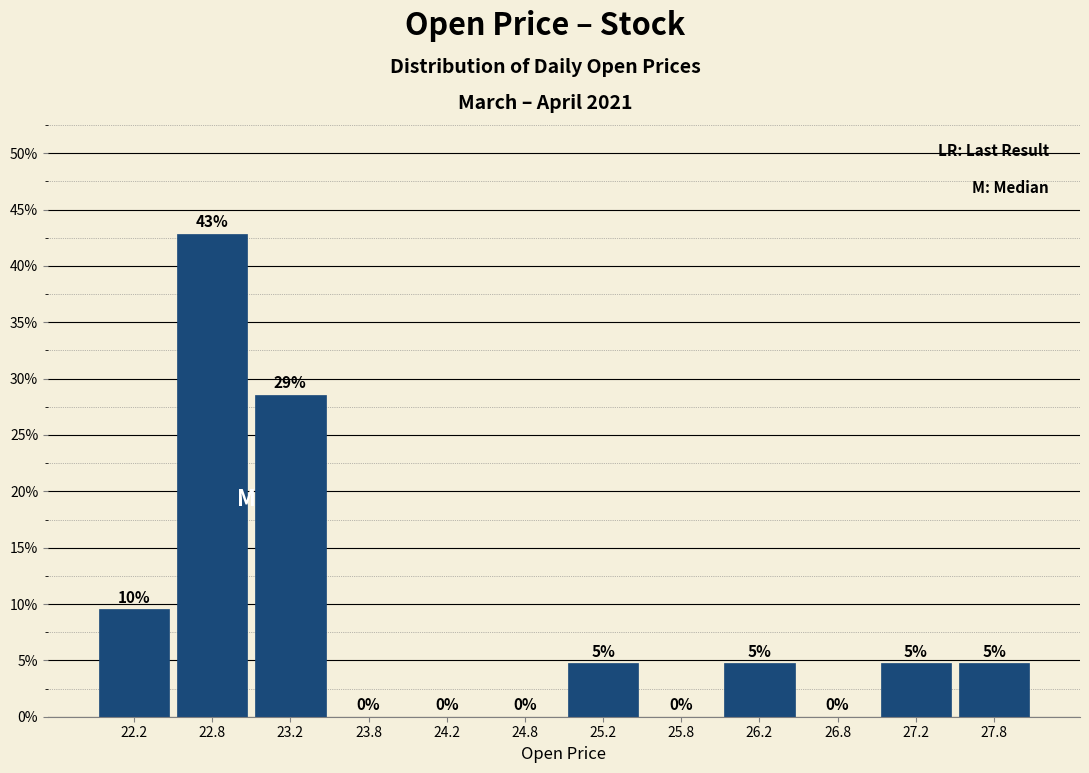

Over which range of the x-axis is the bar tallest?

22.5 to 23.0